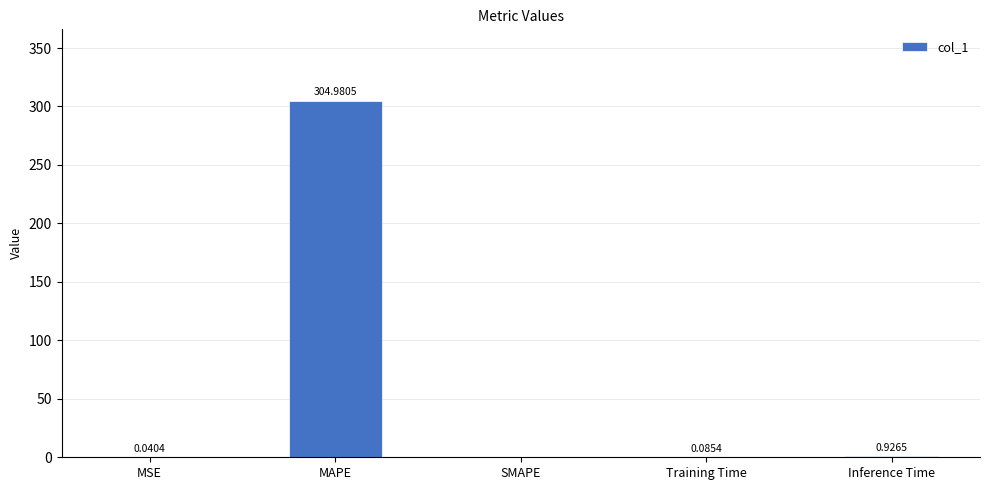

Where is the data nearest to the value 152?

Inference Time